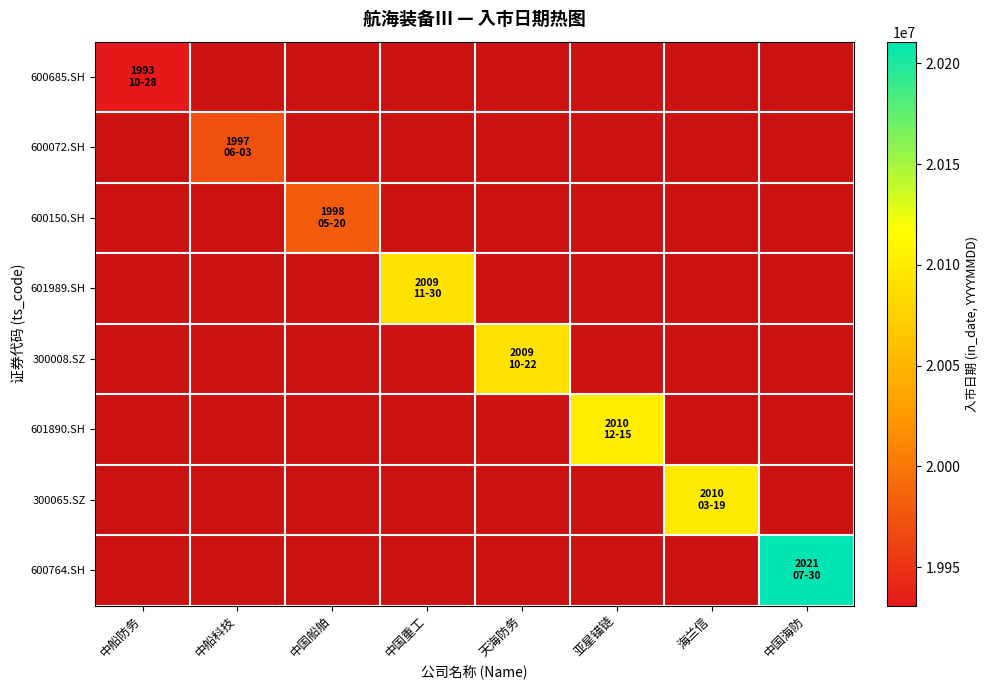

The 601890.SH series shows 20101215.0 at 亚星锚链. True or false?

True